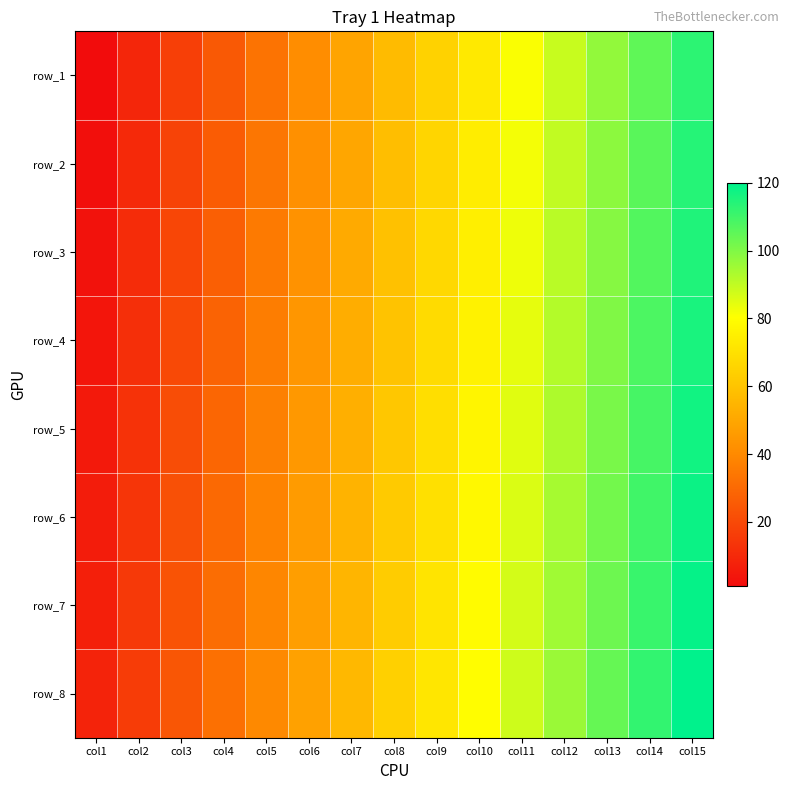

What is the total value across all series at col1?

36